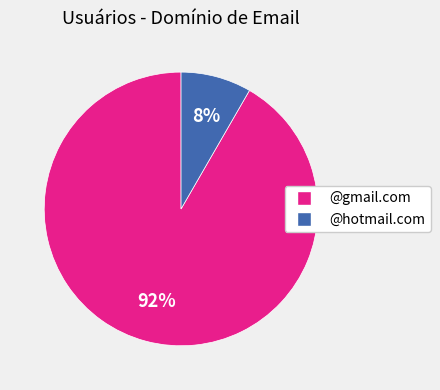

To the nearest percent, what is the average slice percentage?

50%